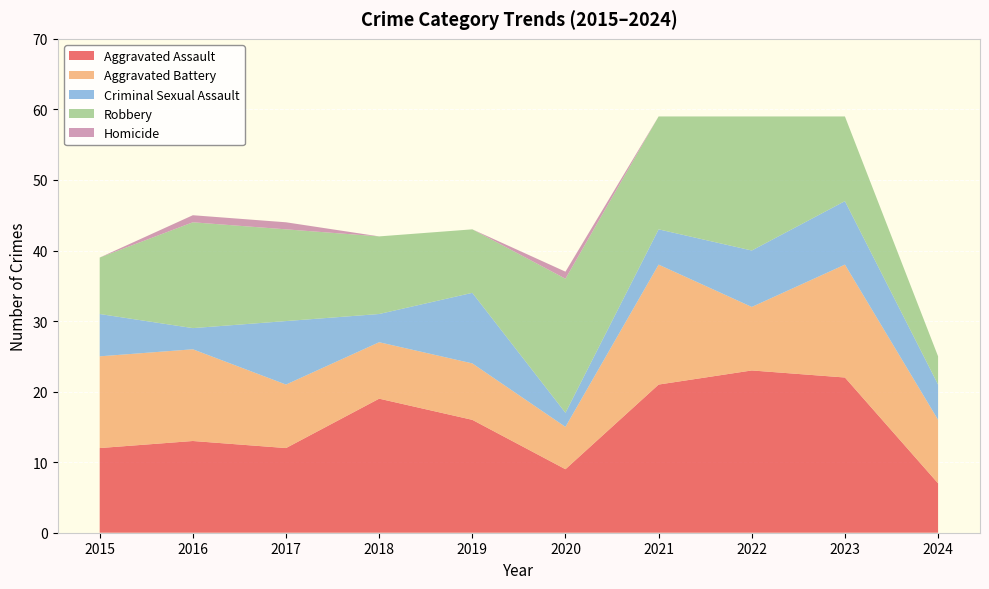

Reading left to right, transcribe all the data shown in this chart.

Aggravated Assault: 12	13	12	19	16	9	21	23	22	7
Aggravated Battery: 13	13	9	8	8	6	17	9	16	9
Criminal Sexual Assault: 6	3	9	4	10	2	5	8	9	5
Robbery: 8	15	13	11	9	19	16	19	12	4
Homicide: 0	1	1	0	0	1	0	0	0	0